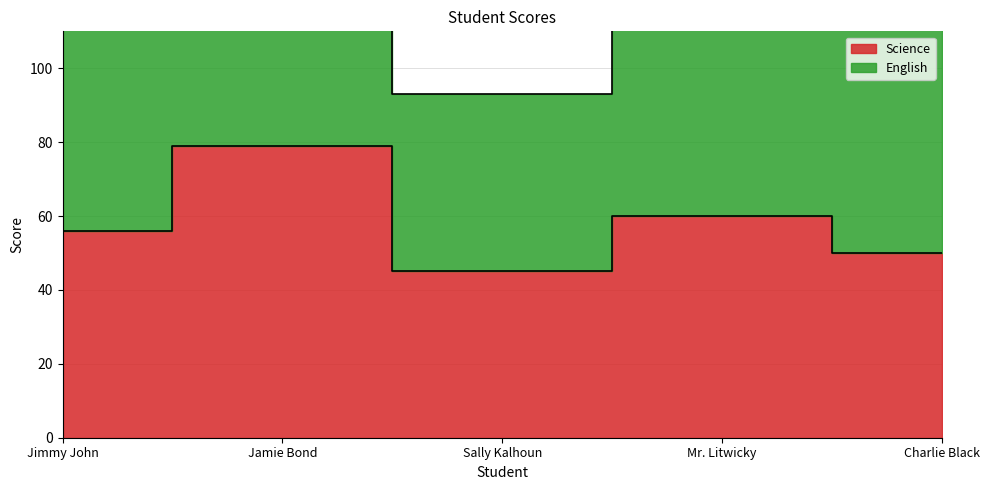

Reading right to left, transcribe all the data shown in this chart.

50	60	45	79	56